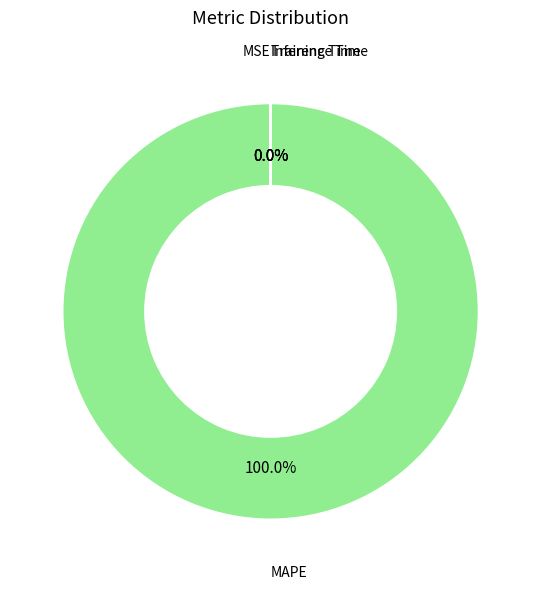

True or false: MAPE accounts for 100% of the total.

True